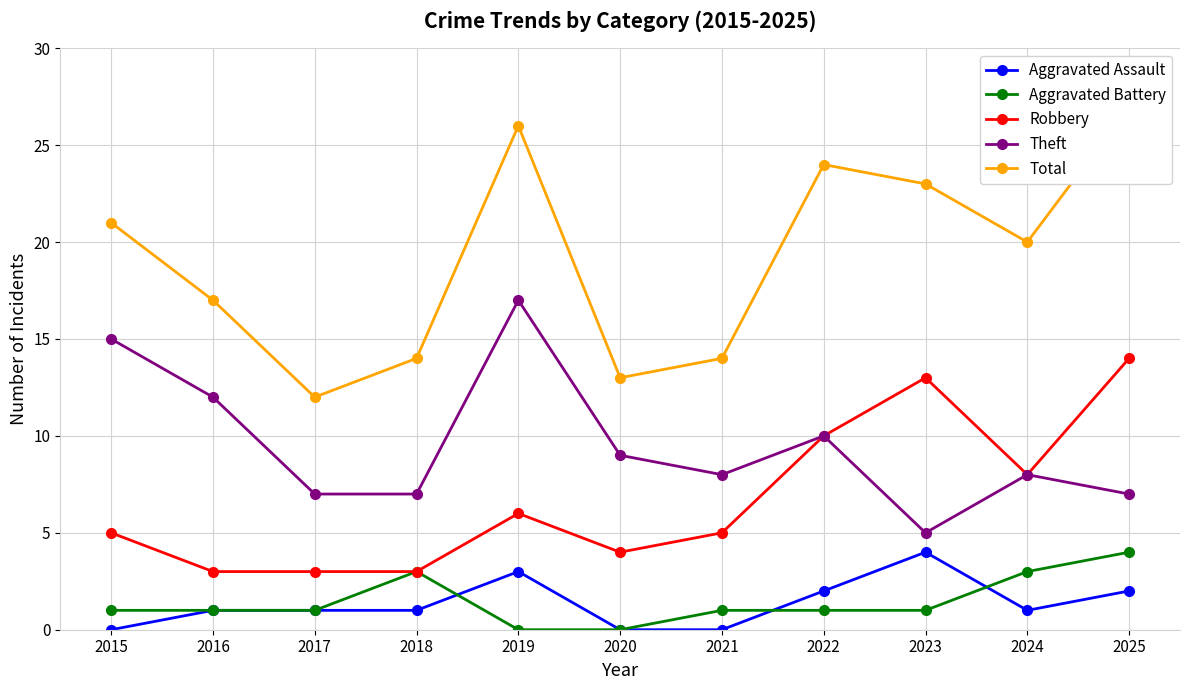

The Theft series shows 21 at 2015. True or false?

False